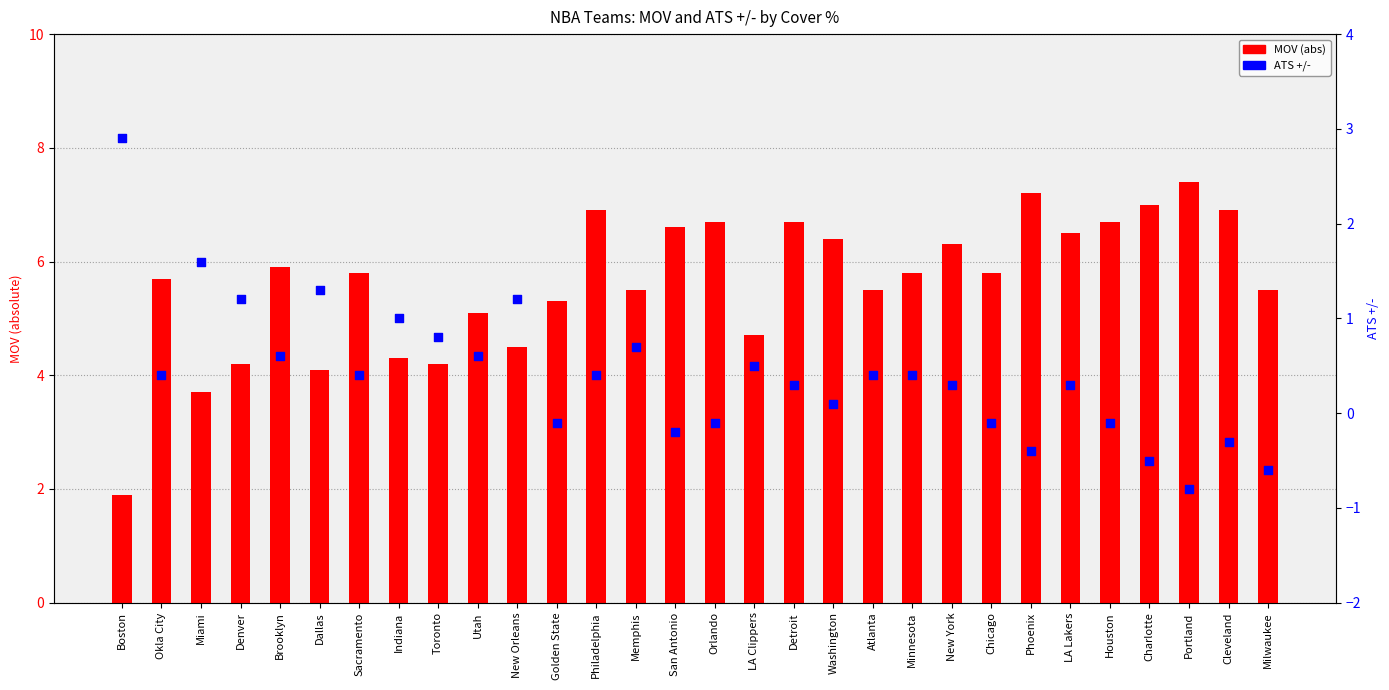

Which series reaches the maximum Y coordinate?

MOV